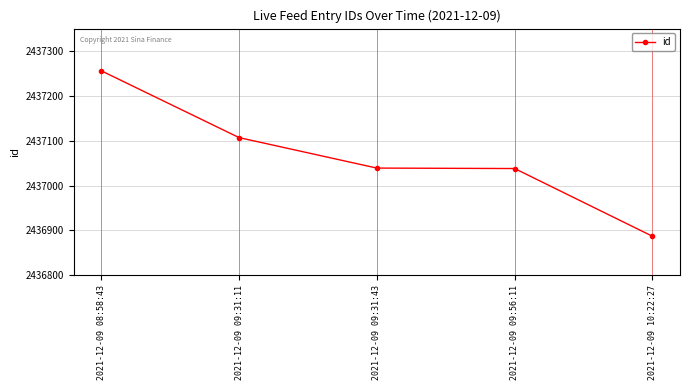

What is the label of the 2nd point from the left?

2021-12-09 09:31:11